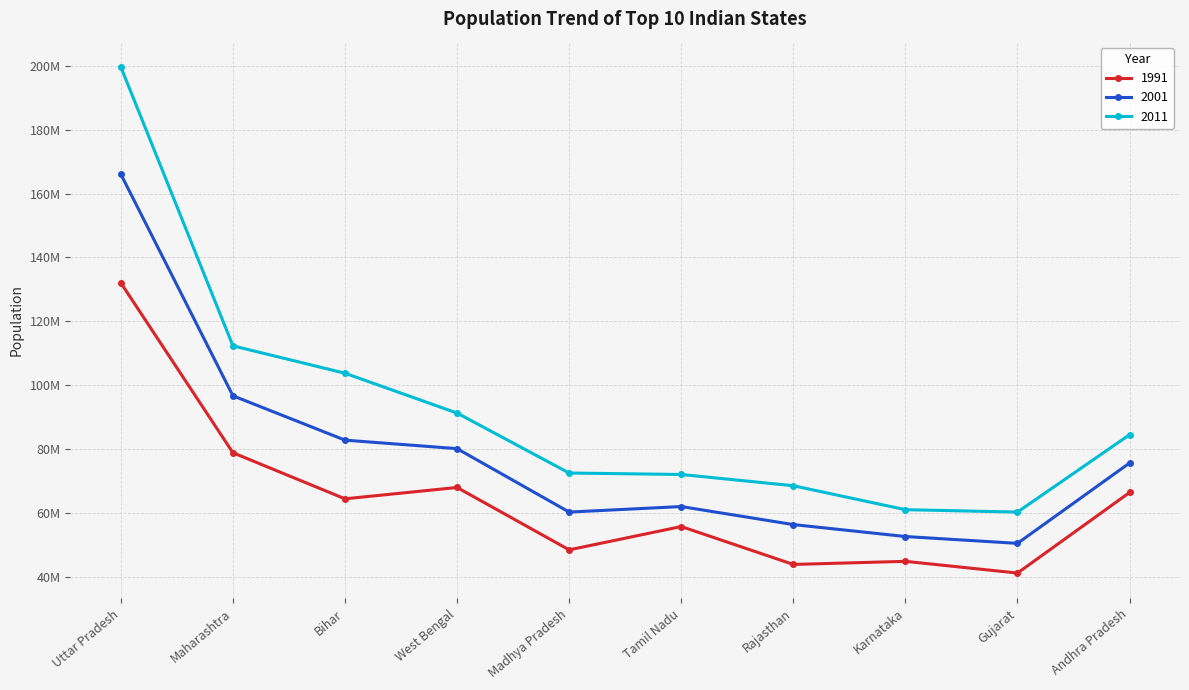

Which series changed the most between Bihar and Tamil Nadu?

2011